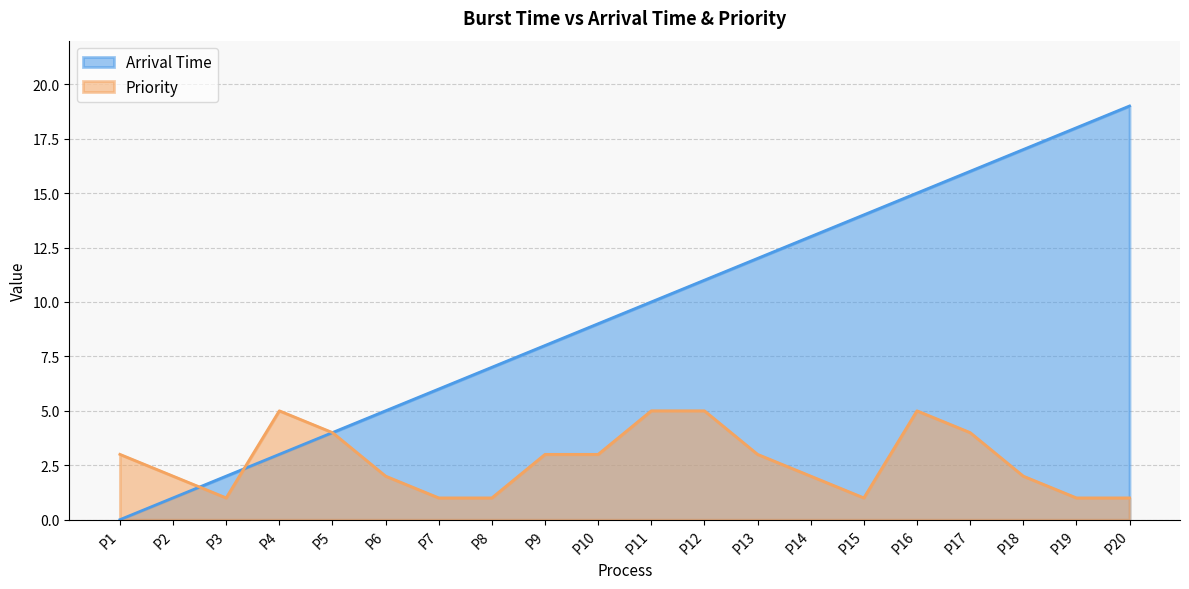

At which label is Arrival Time closest to 9?

P10